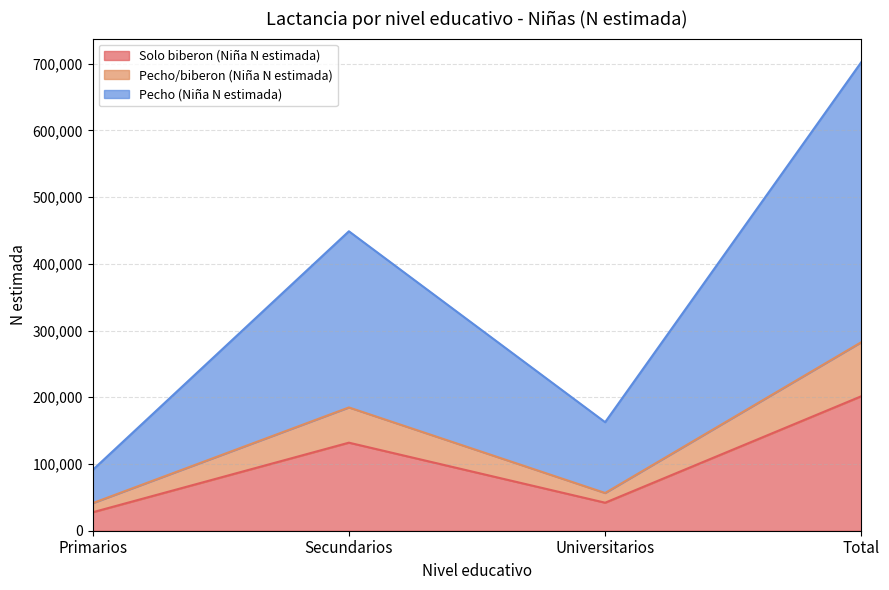

True or false: Pecho/biberon (Niña N estimada) and Solo biberon (Niña N estimada) intersect in this chart.

False